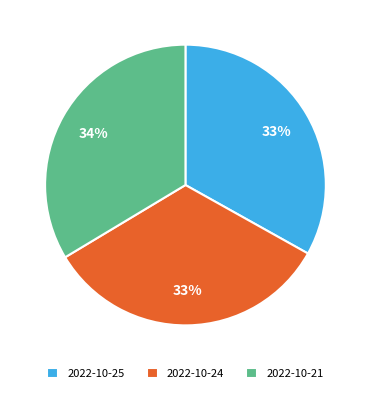

Combined, do 2022-10-21 and 2022-10-24 account for over 50%?

Yes